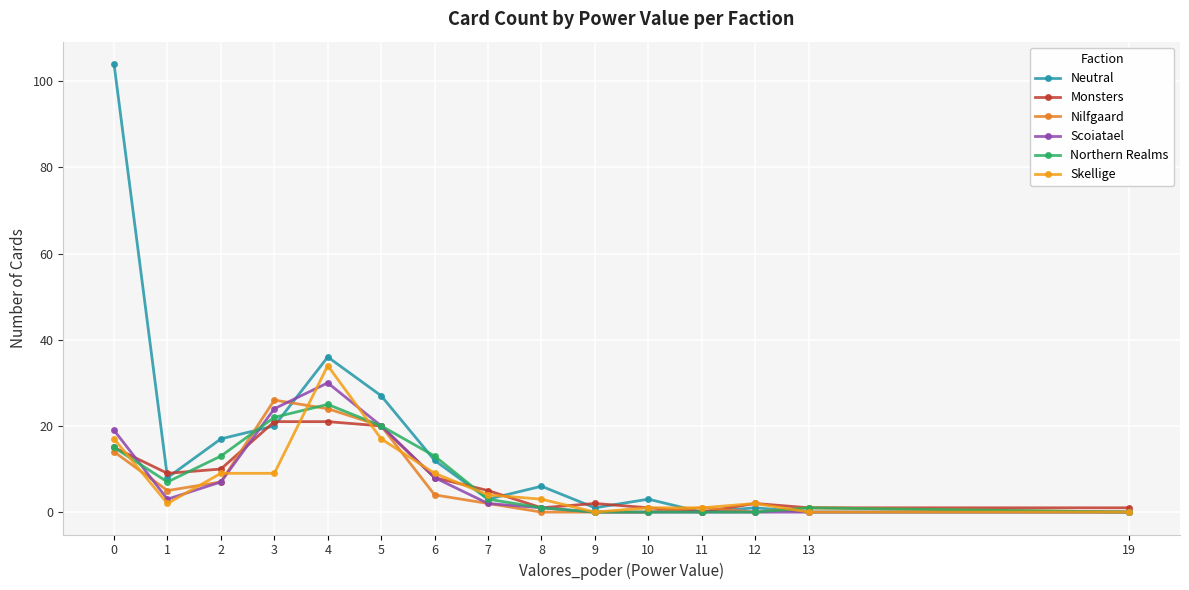

How many data points in Neutral are less than 6?

7